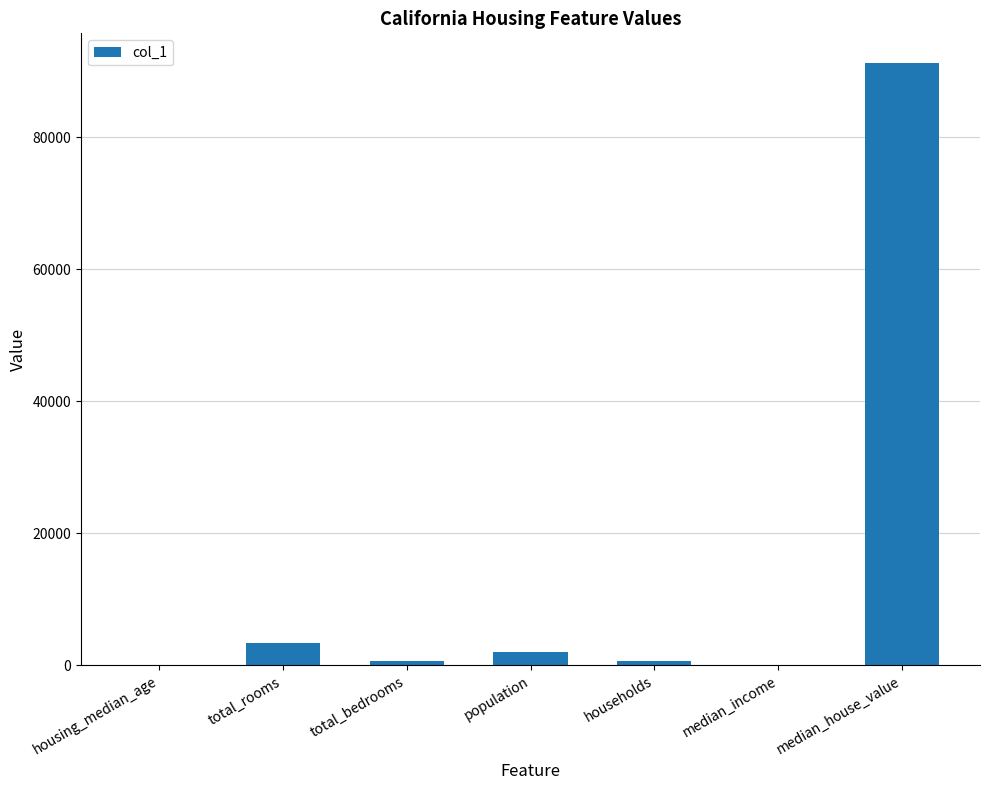

What is the maximum value shown in the chart?

91200.0